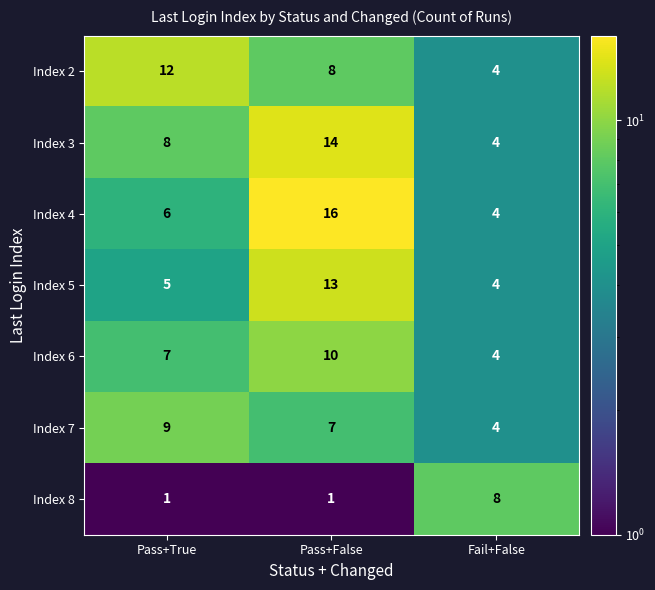

What is the difference between the highest and lowest values at Pass+True?

11